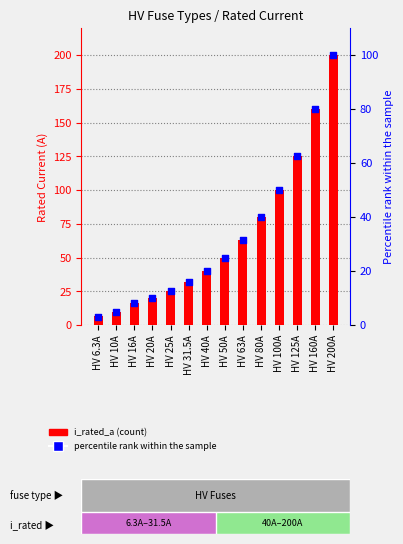

Which series has the largest total across all categories?

i_rated_a